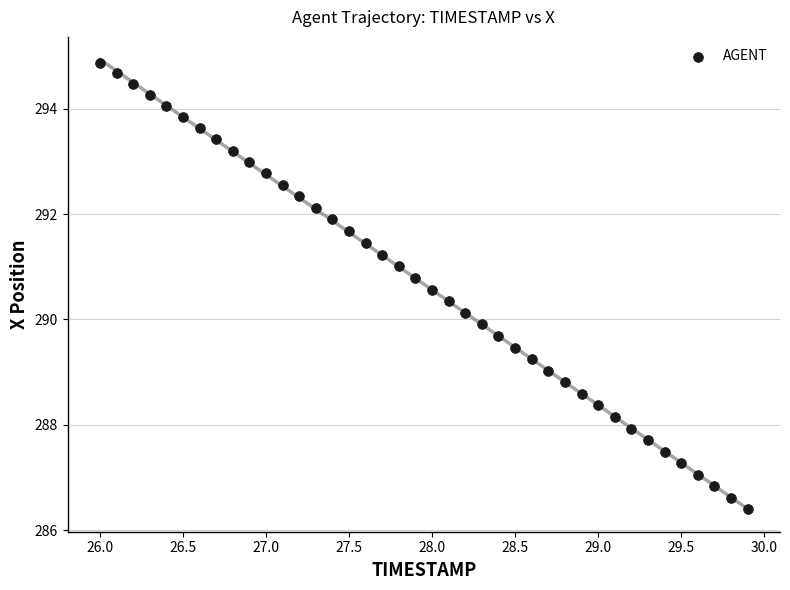

What is the range of Y values (max minus min)?

8.5